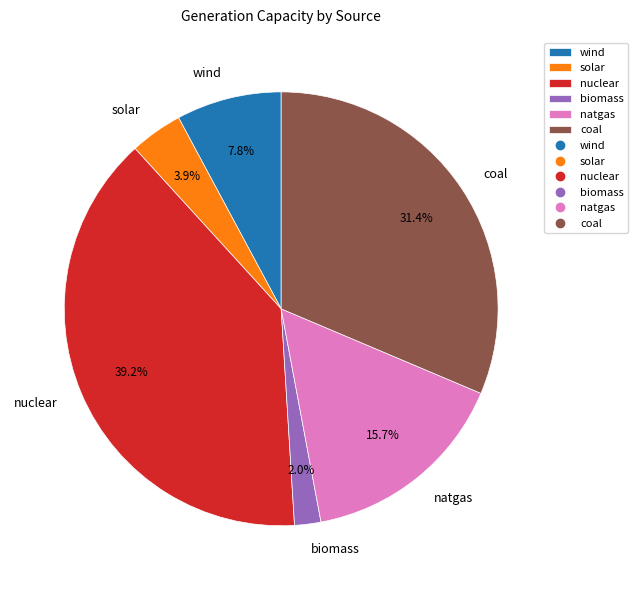

Rank the categories by value from lowest to highest.

biomass, solar, wind, natgas, coal, nuclear